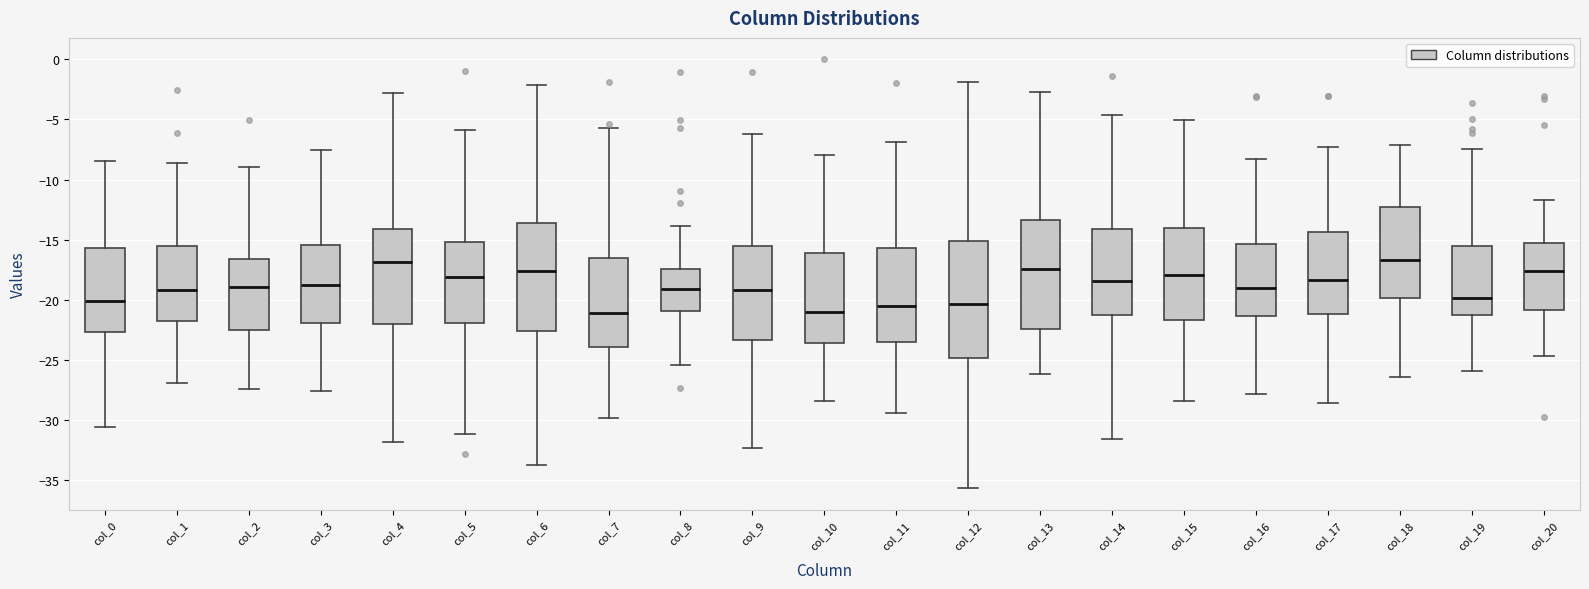

Reading left to right, transcribe this box plot: for each box, give where its median line is, the range the box spans, and where its two whiskers end, as read against the y-axis. The values are not printed on the chart, so give them approximately, as read against the axis.

col_0: median -20.0, box -22.5 to -15.5, whiskers -30.5 to -8.5
col_1: median -19.0, box -21.5 to -15.5, whiskers -27.0 to -8.5
col_2: median -19.0, box -22.5 to -16.5, whiskers -27.5 to -9.0
col_3: median -19.0, box -22.0 to -15.5, whiskers -27.5 to -7.5
col_4: median -17.0, box -22.0 to -14.0, whiskers -32.0 to -3.0
col_5: median -18.0, box -22.0 to -15.0, whiskers -31.0 to -6.0
col_6: median -17.5, box -22.5 to -13.5, whiskers -33.5 to -2.0
col_7: median -21.0, box -24.0 to -16.5, whiskers -30.0 to -5.5
col_8: median -19.0, box -21.0 to -17.5, whiskers -25.5 to -14.0
col_9: median -19.0, box -23.5 to -15.5, whiskers -32.5 to -6.0
col_10: median -21.0, box -23.5 to -16.0, whiskers -28.5 to -8.0
col_11: median -20.5, box -23.5 to -15.5, whiskers -29.5 to -7.0
col_12: median -20.5, box -25.0 to -15.0, whiskers -35.5 to -2.0
col_13: median -17.5, box -22.5 to -13.5, whiskers -26.0 to -2.5
col_14: median -18.5, box -21.5 to -14.0, whiskers -31.5 to -4.5
col_15: median -18.0, box -21.5 to -14.0, whiskers -28.5 to -5.0
col_16: median -19.0, box -21.5 to -15.5, whiskers -28.0 to -8.5
col_17: median -18.5, box -21.0 to -14.5, whiskers -28.5 to -7.5
col_18: median -16.5, box -20.0 to -12.5, whiskers -26.5 to -7.0
col_19: median -20.0, box -21.0 to -15.5, whiskers -26.0 to -7.5
col_20: median -17.5, box -21.0 to -15.0, whiskers -24.5 to -11.5